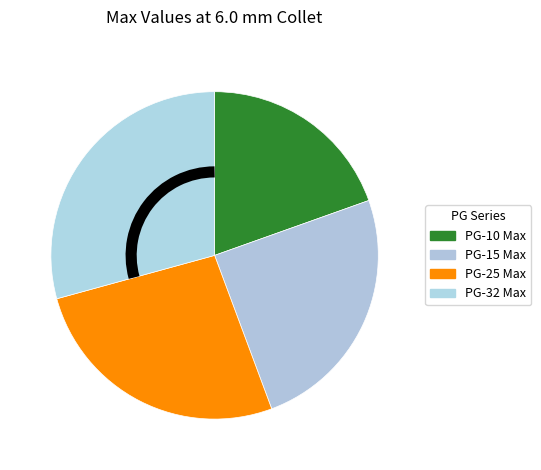

Between PG-32 Max and PG-25 Max, which is larger?

PG-32 Max